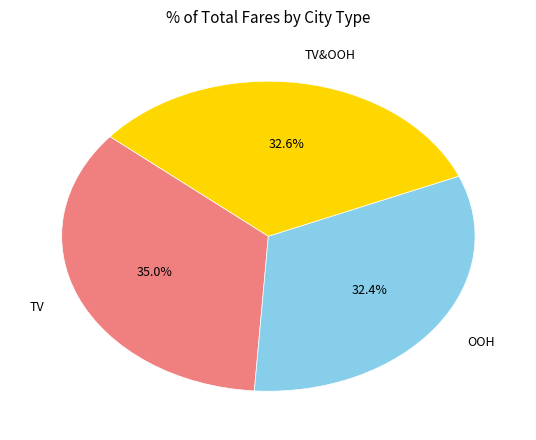

What is the largest slice in the pie chart?

TV